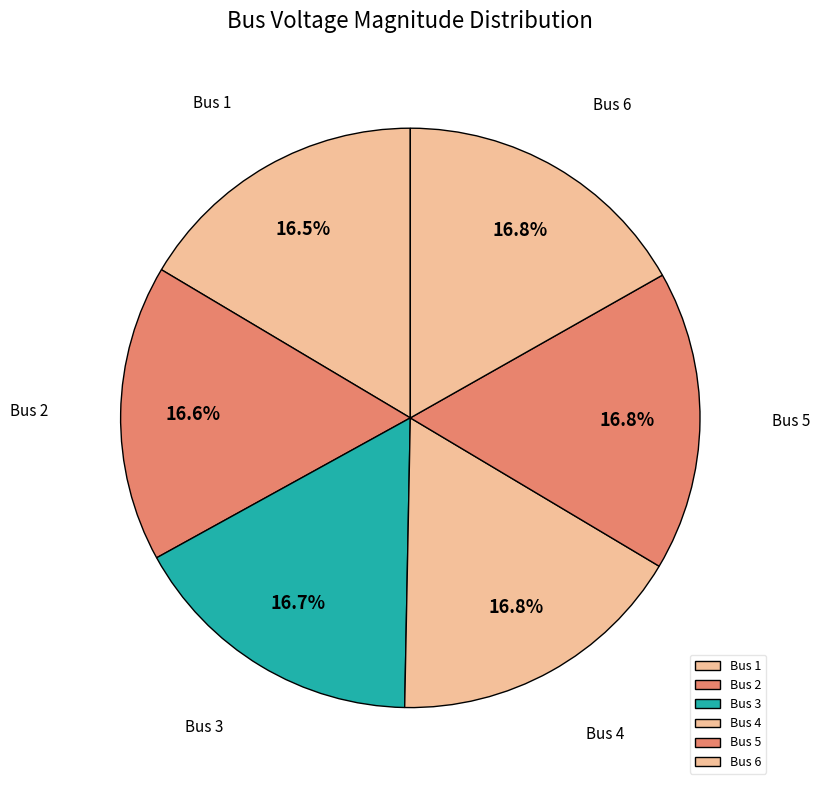

What percentage is NOT represented by Bus 2?

83.4%